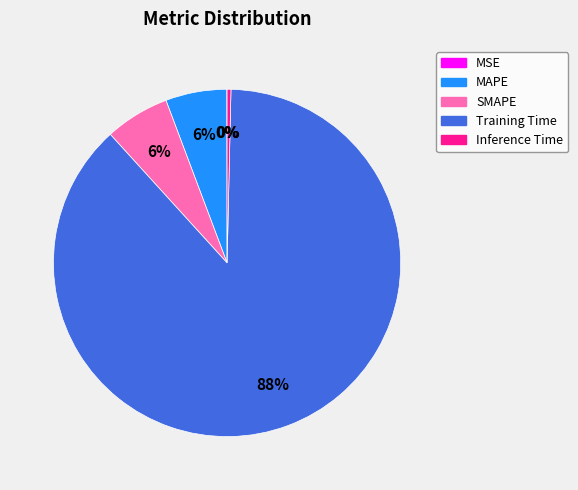

Is Training Time the majority of the pie?

Yes